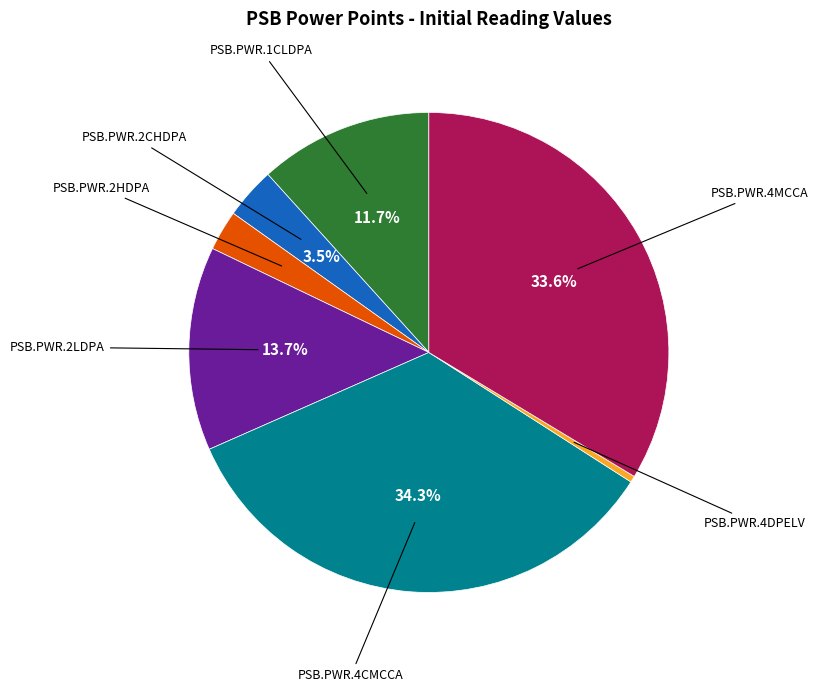

Is the sum of PSB.PWR.2LDPA and PSB.PWR.2HDPA greater than half?

No